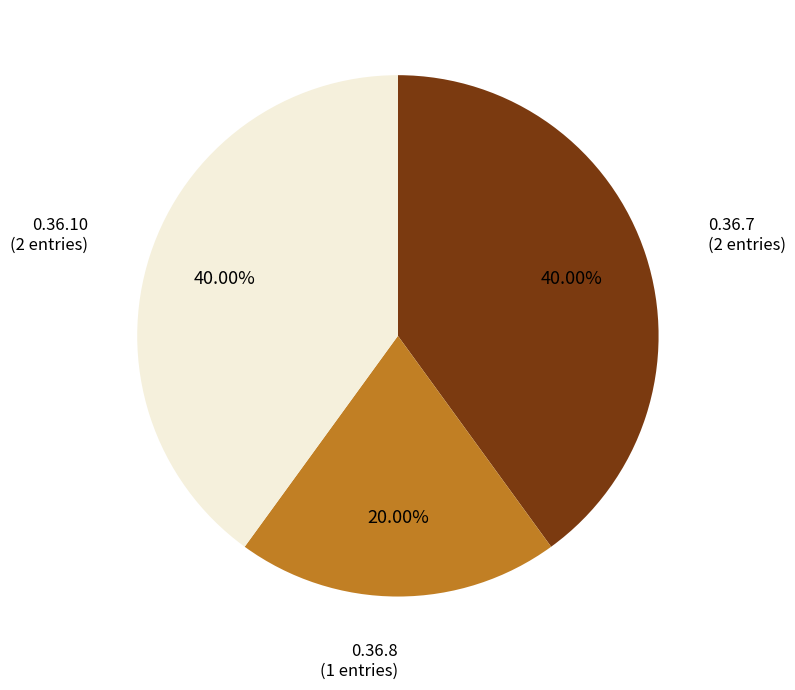

To the nearest percent, what is the average slice percentage?

33%